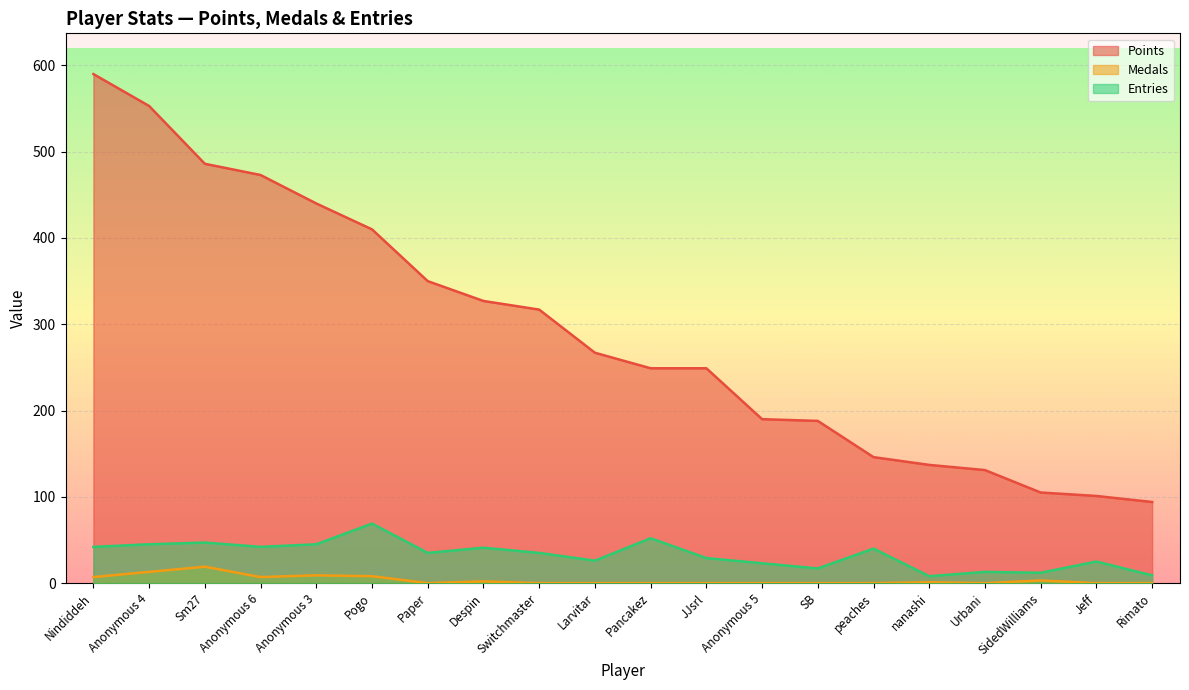

How many lines are shown in the chart?

3